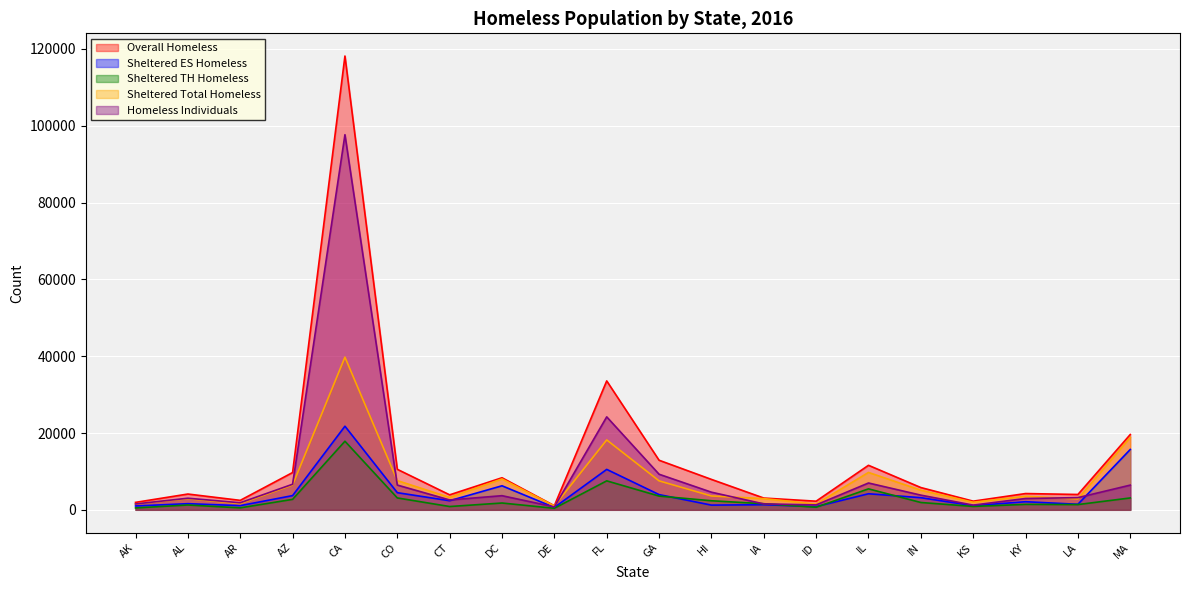

The value of Sheltered Total Homeless at DC is 8032. True or false?

True